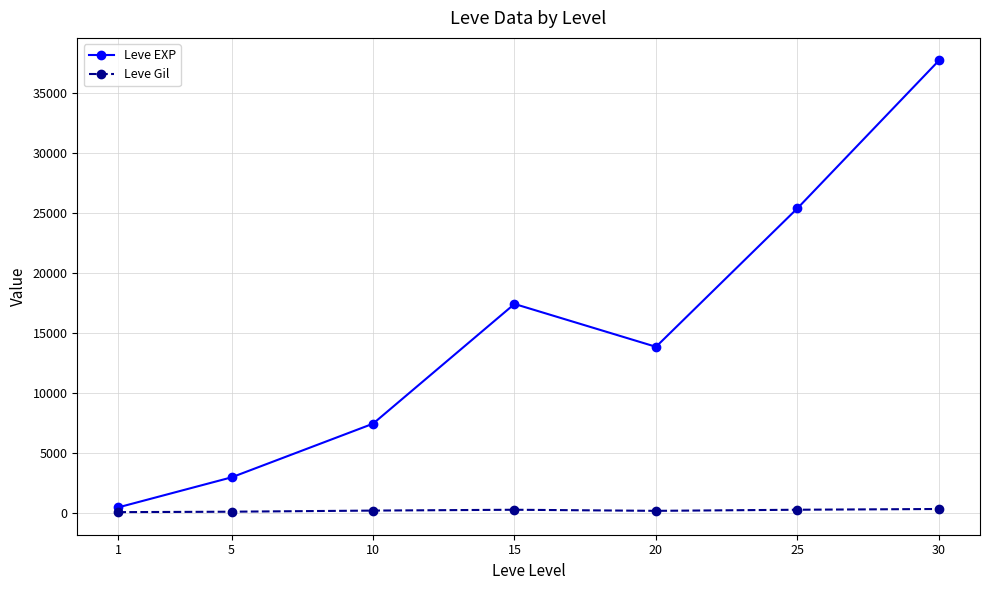

Which series has the largest total across all categories?

Leve EXP